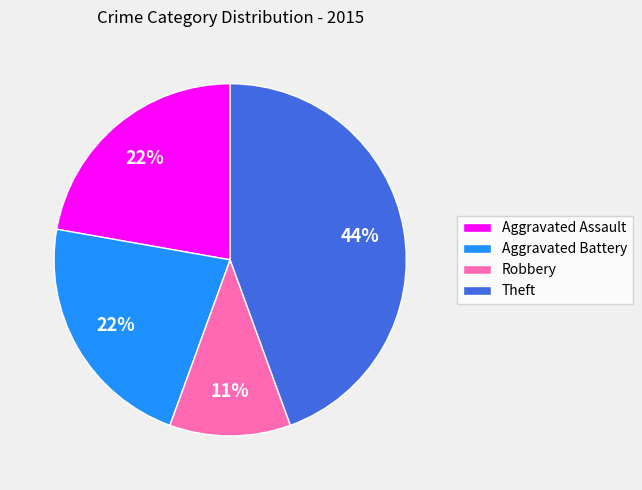

Combined, do Robbery and Aggravated Assault account for over 50%?

No